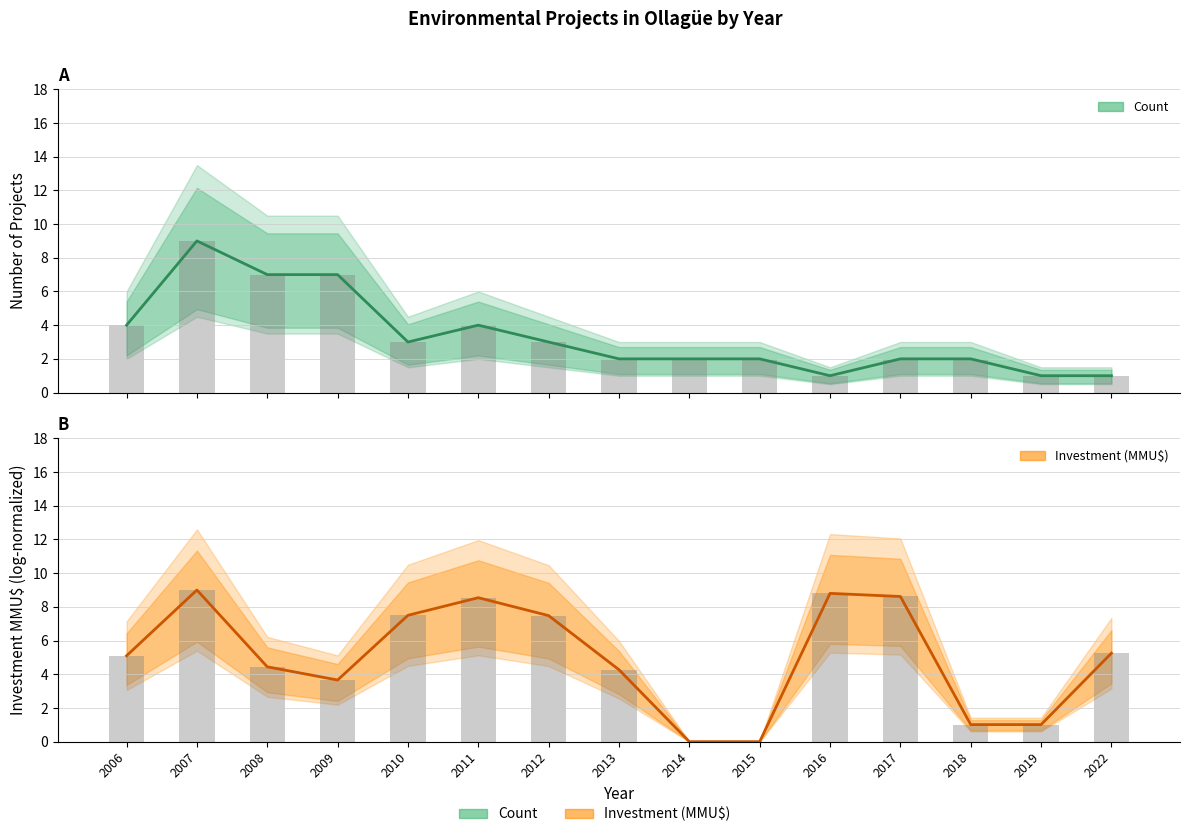

Rank the series by their maximum value, from highest to lowest.

Count, Count (bars), Investment (log-norm), Investment (bars)